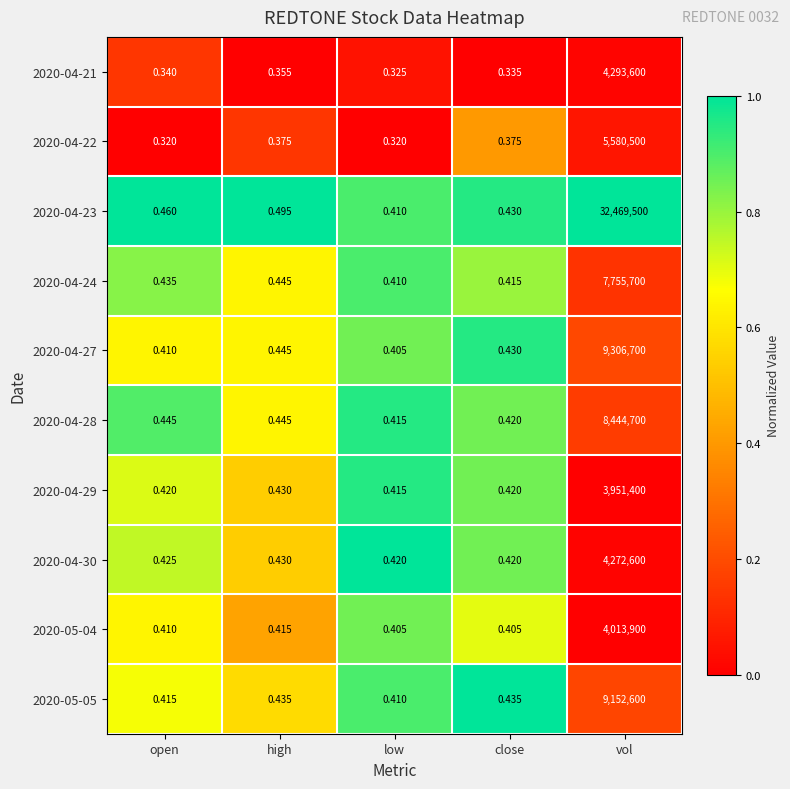

Where is 2020-04-23 nearest to the value 16234750?

high